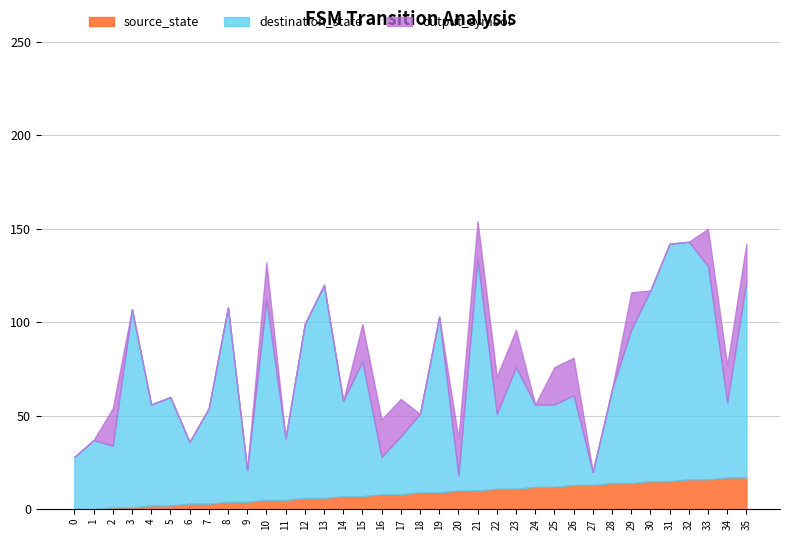

The output_symbol series shows 0 at 18. True or false?

True